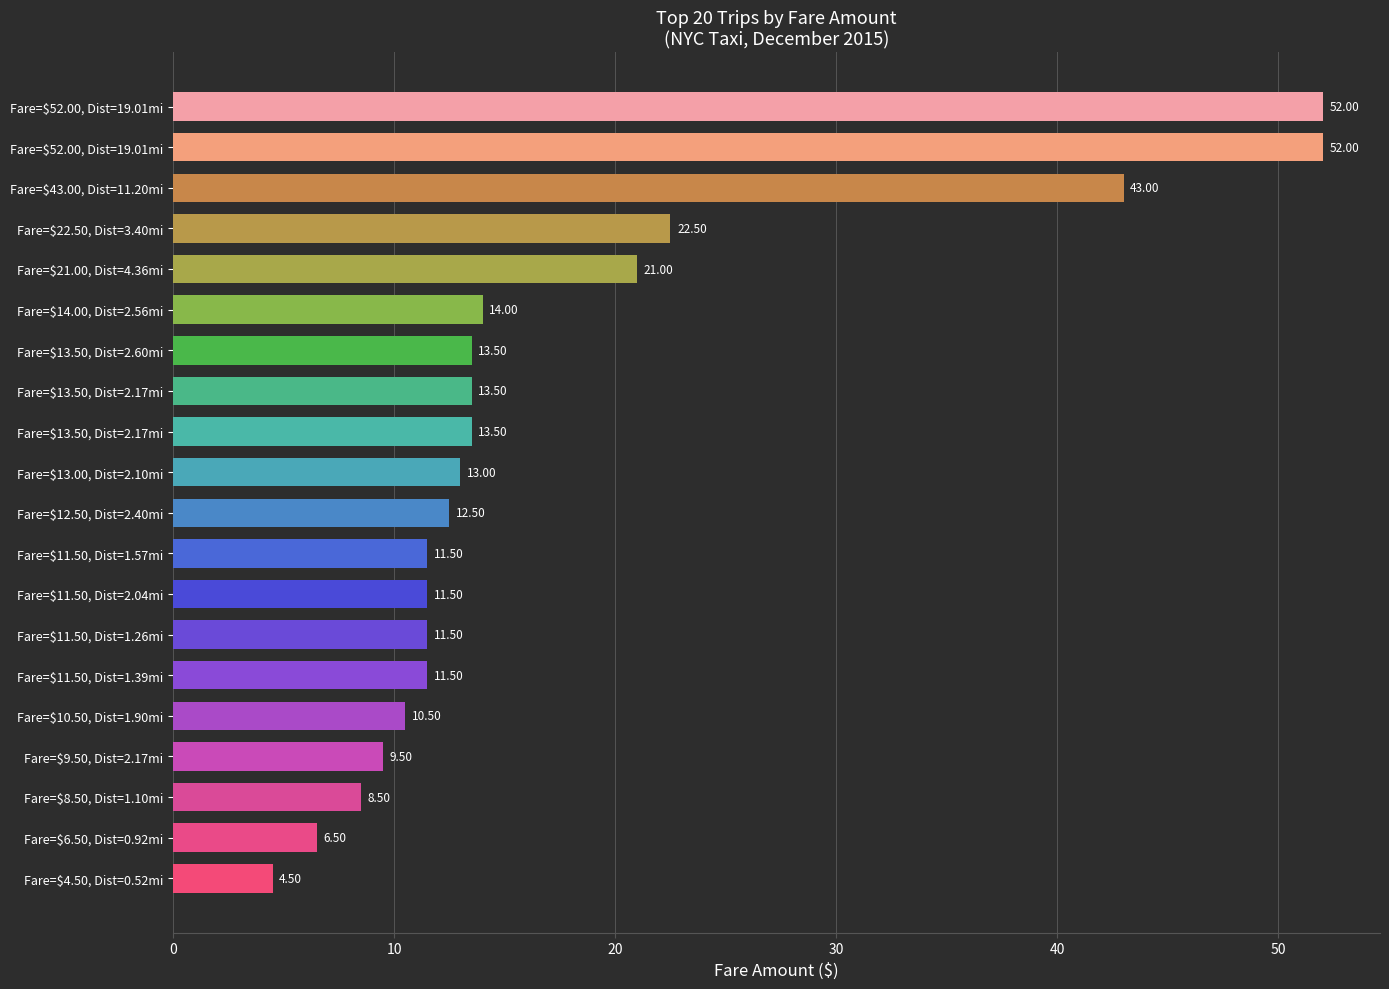

How many data points are less than 13?

10